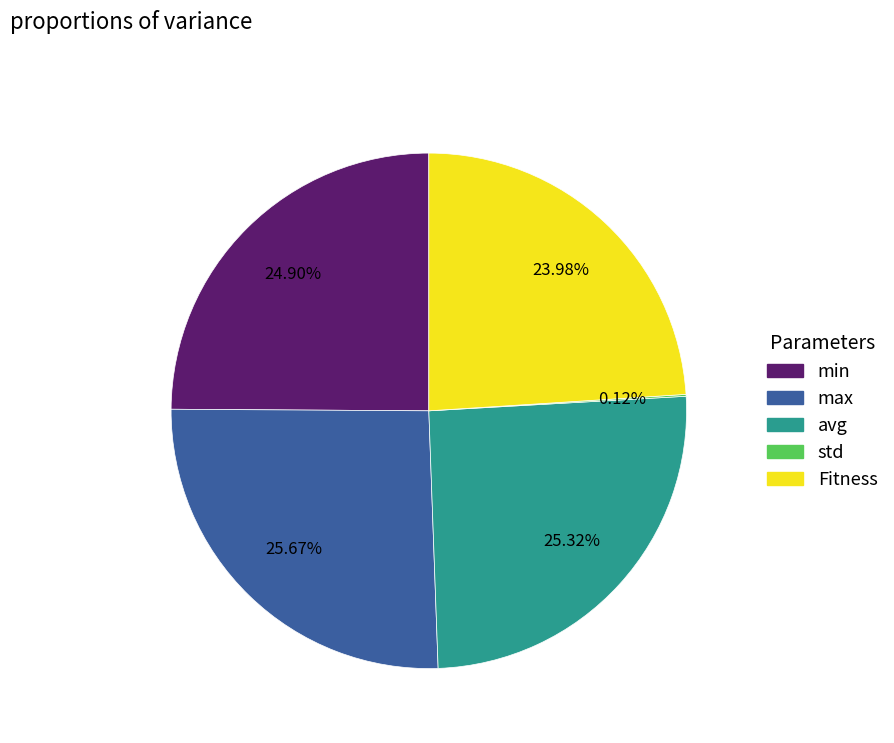

What is the ratio of the value at max to the value at min?

1.0